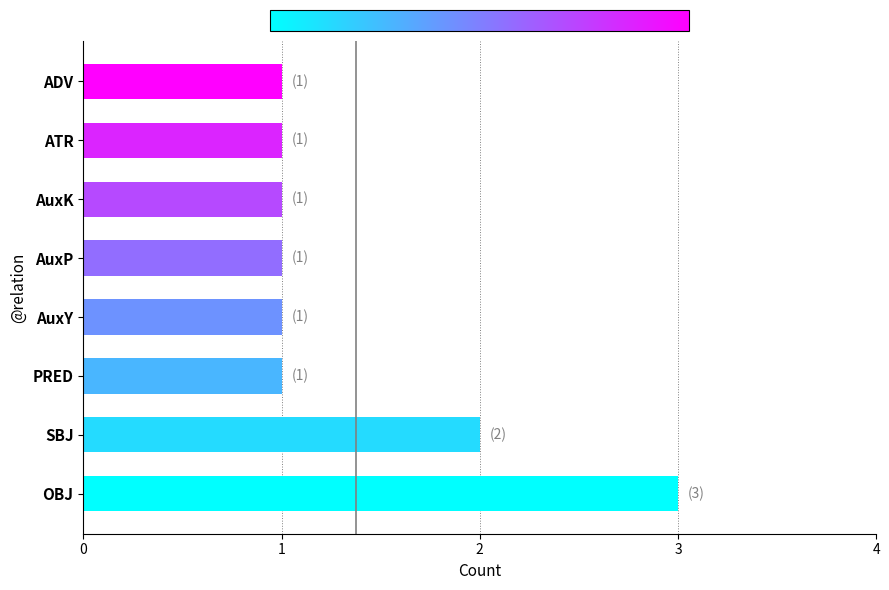

Count the values in the range 1 to 2.

7